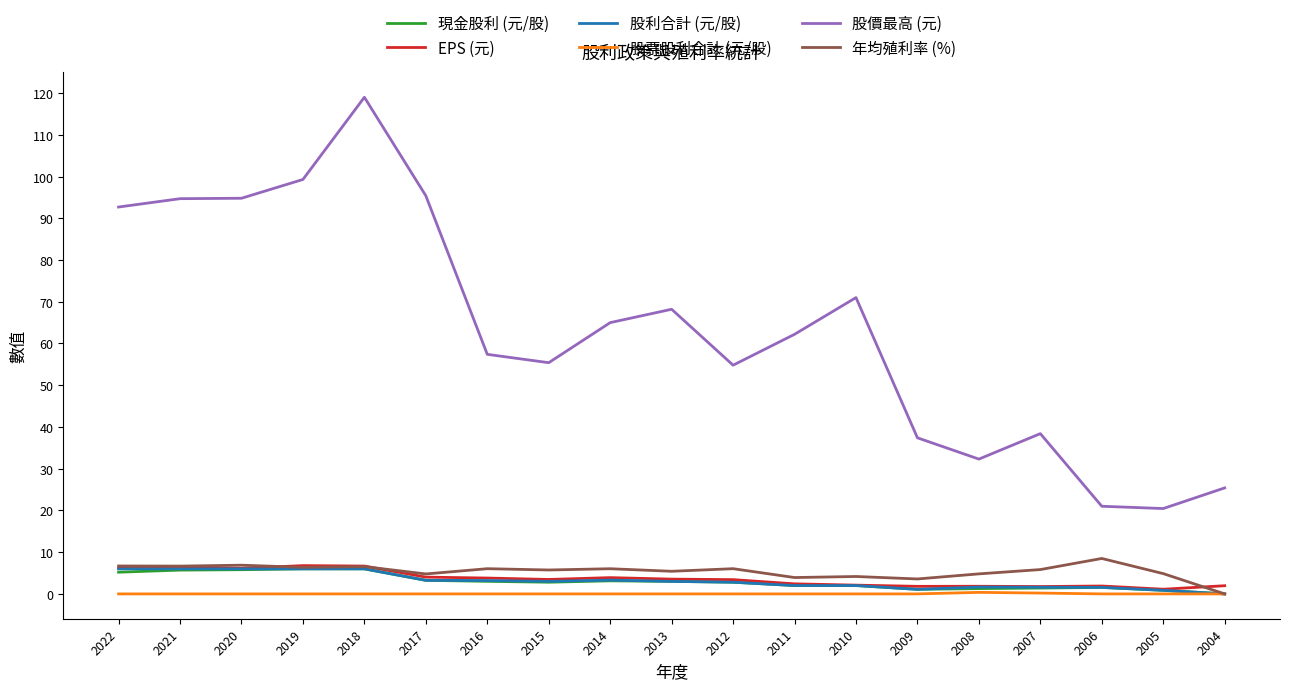

True or false: 股利合計 (元/股) has a value of 2.0 at 2010.

True